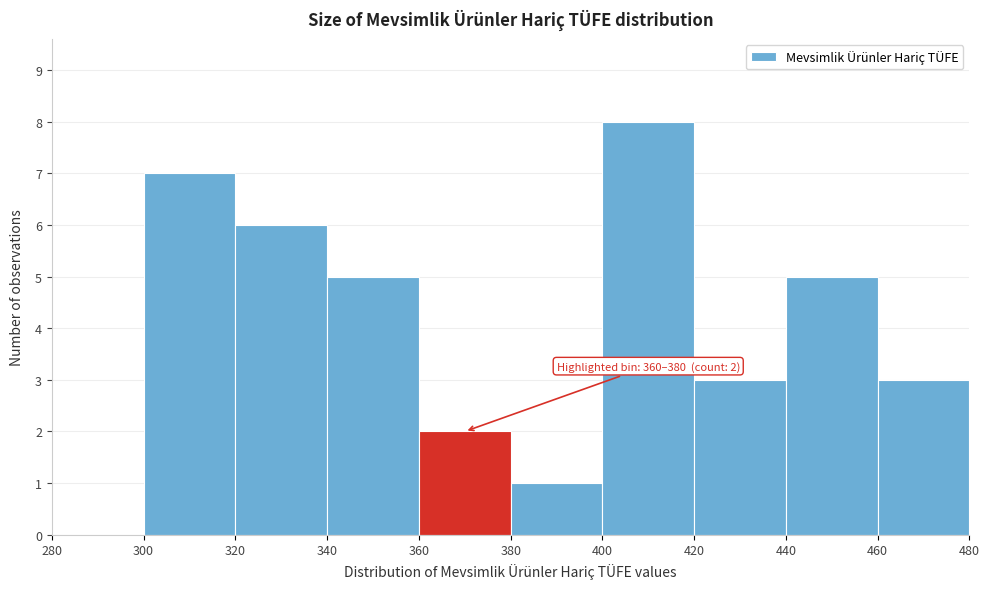

Which range on the x-axis has the tallest bar?

400 to 420